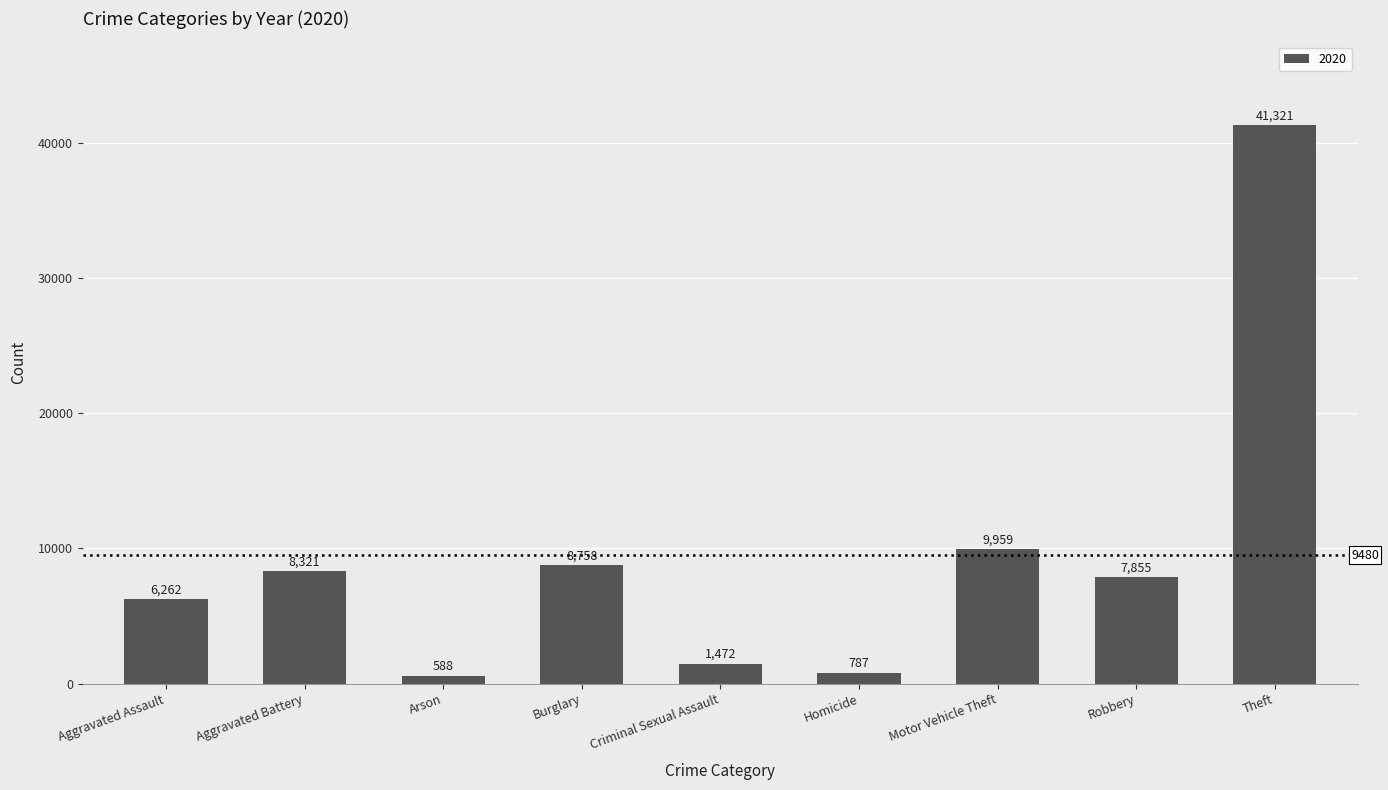

Rank the categories by value from highest to lowest.

Theft, Motor Vehicle Theft, Burglary, Aggravated Battery, Robbery, Aggravated Assault, Criminal Sexual Assault, Homicide, Arson